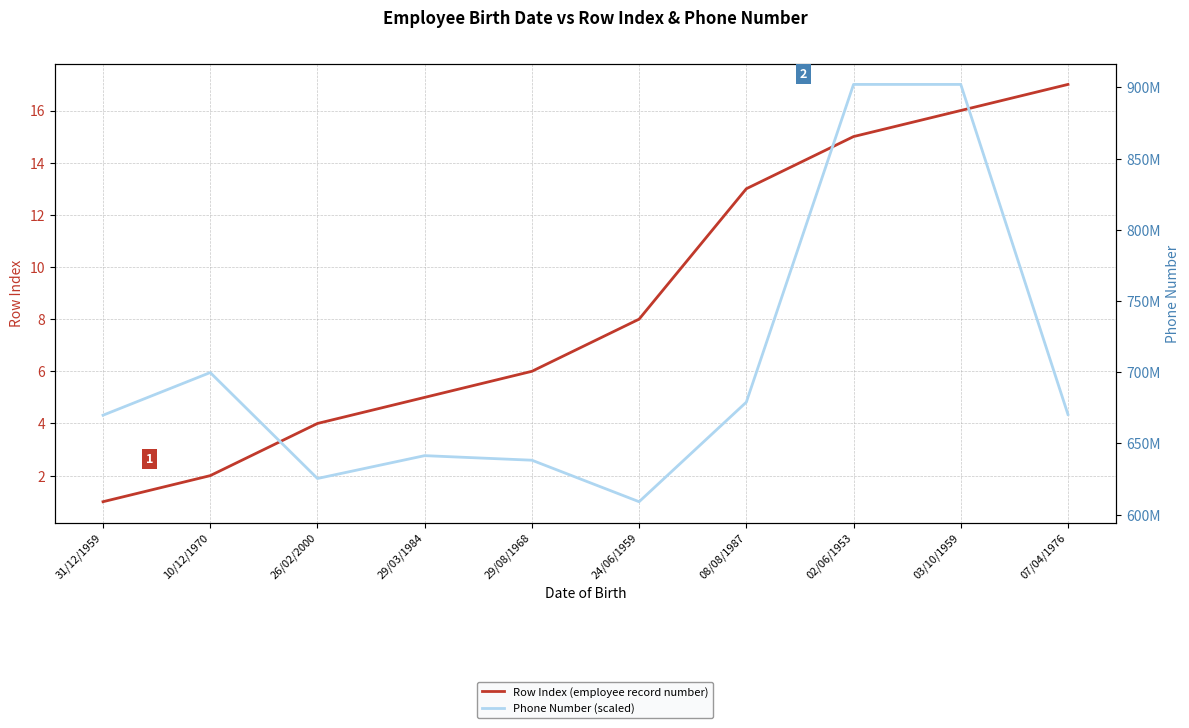

Rank the series at 24/06/1959 from lowest to highest value.

Row Index (employee record number), Phone Number (scaled)